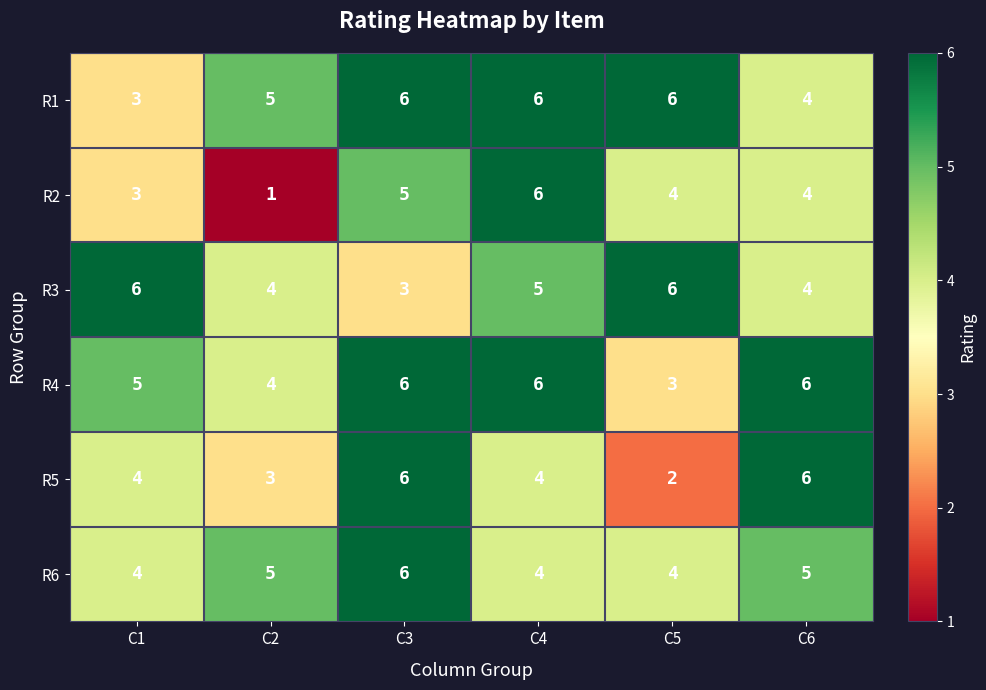

Which category has the highest value in the R2 series?

C4